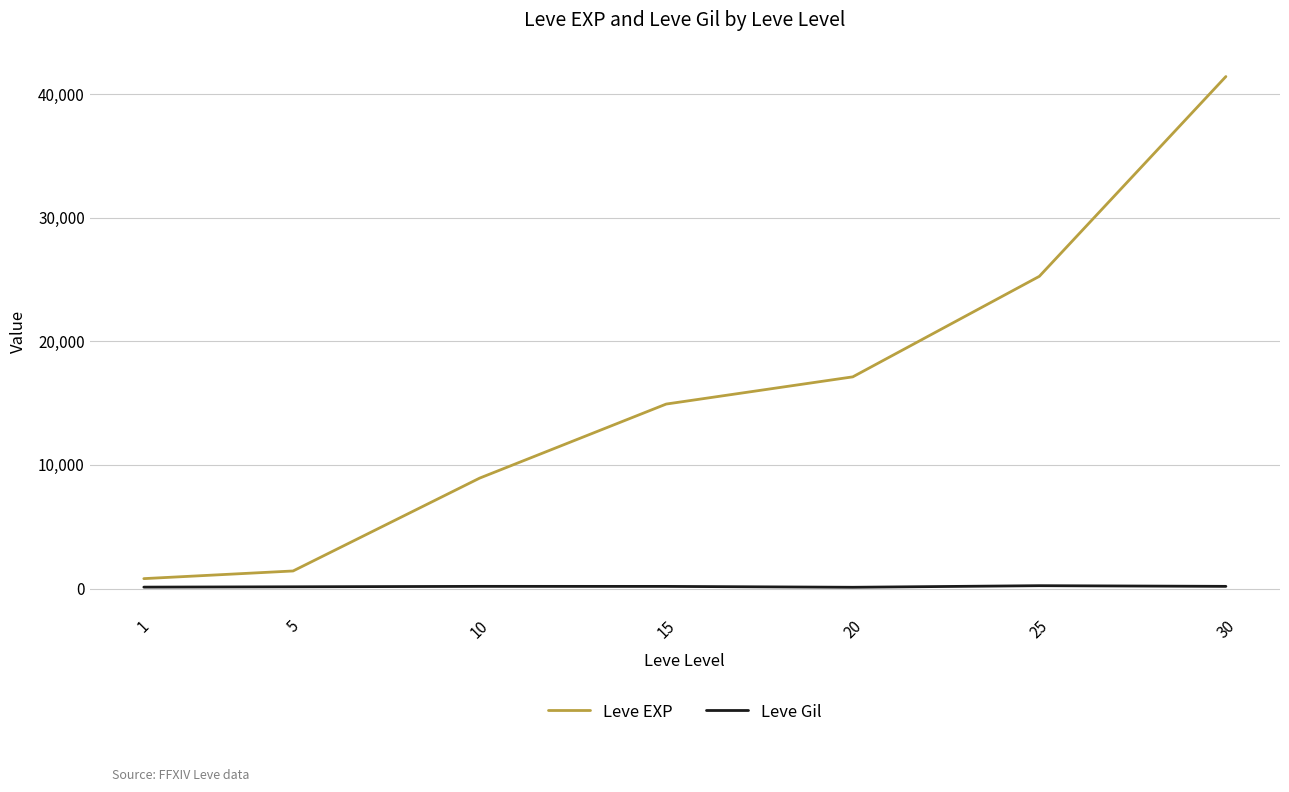

Which series has the largest total across all categories?

Leve EXP